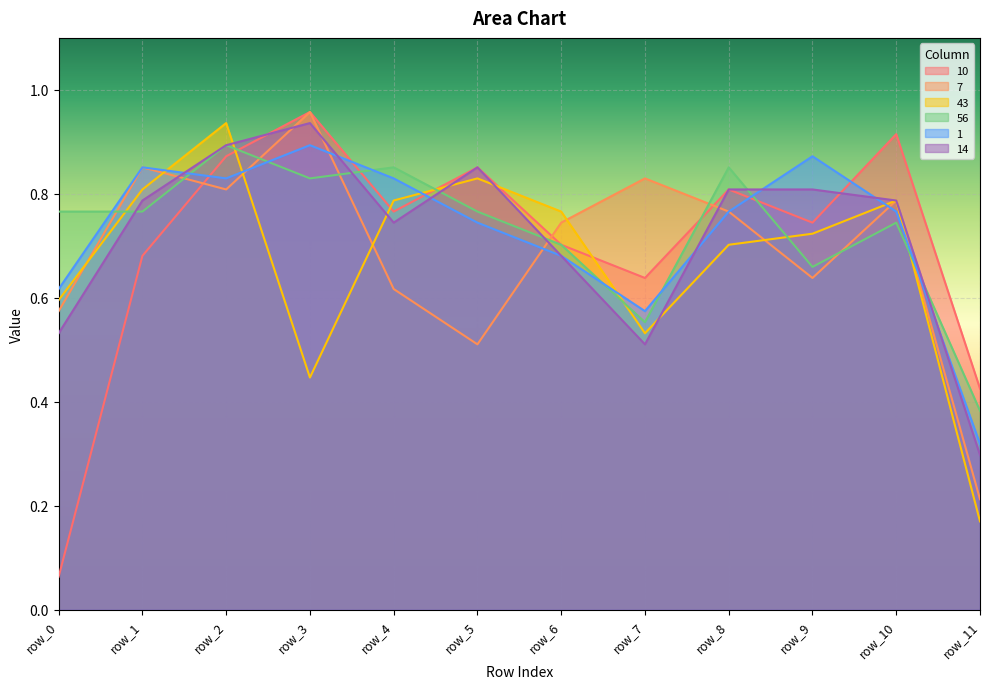

What is the difference between the second highest and minimum values in the 1 series?

0.6